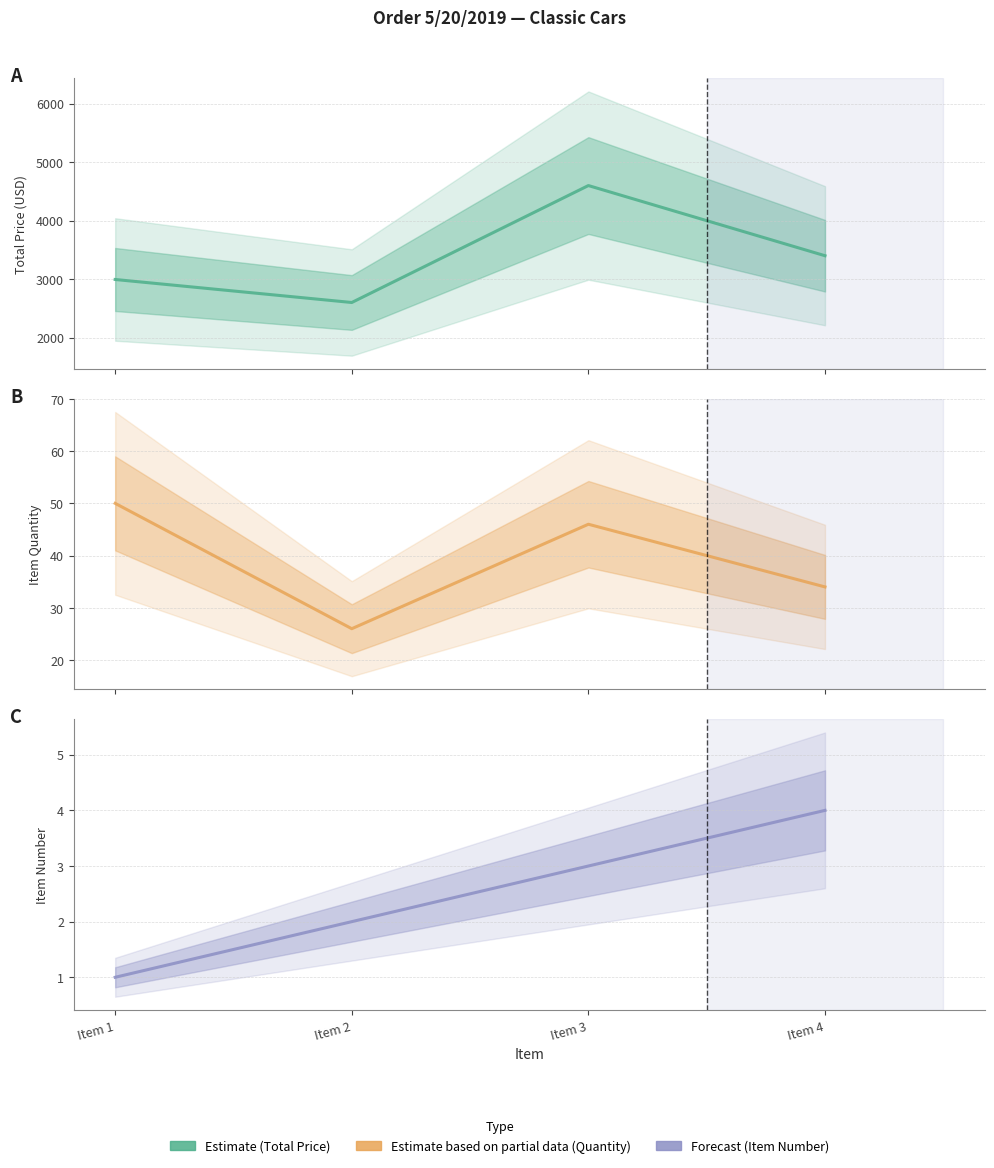

Is it true that ITEM QUANTITY equals 76.3 at Item 3?

False